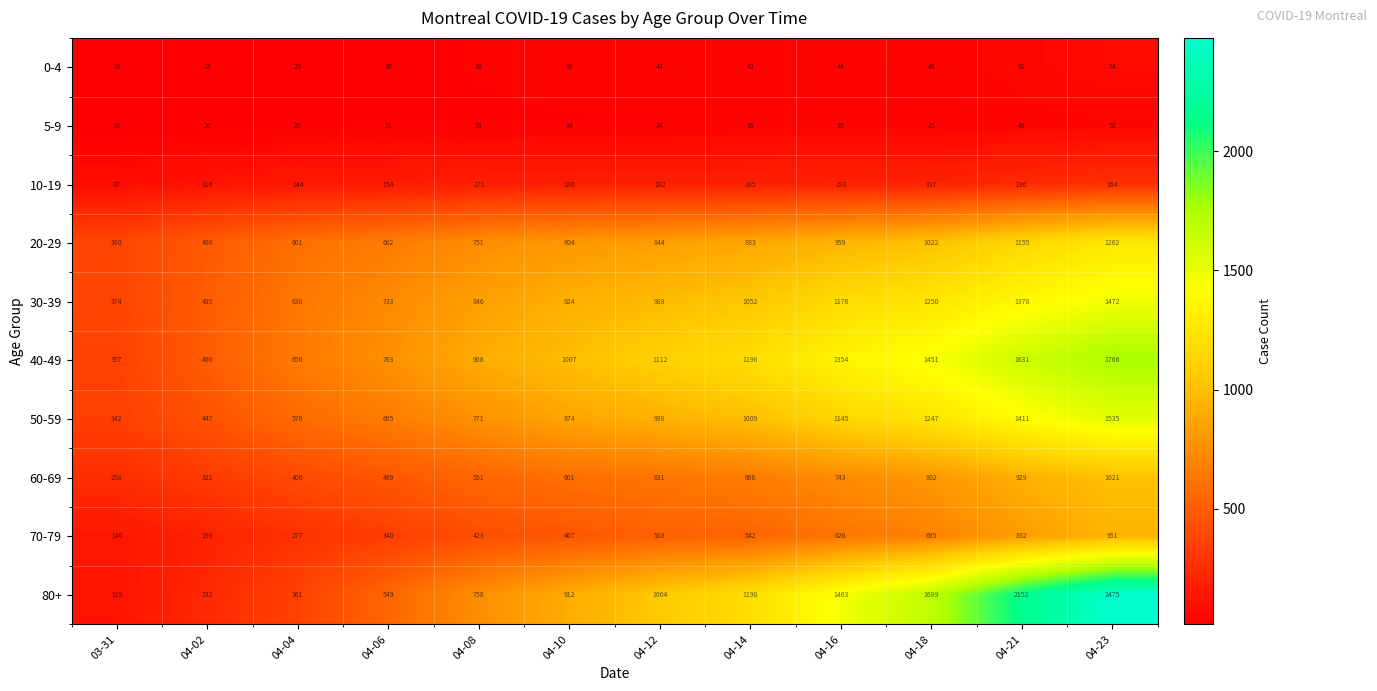

What is the approximate value of 60-69 at 04-18, to the nearest 50?

800